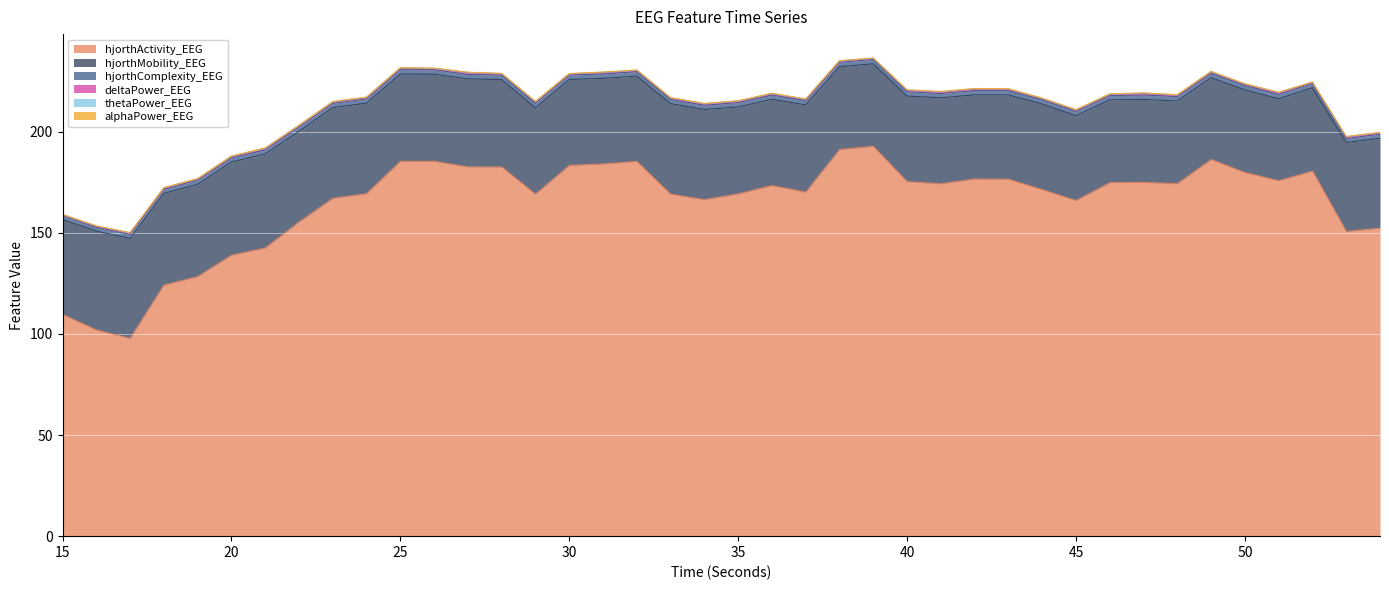

At which category does hjorthComplexity_EEG reach its first local valley?

16